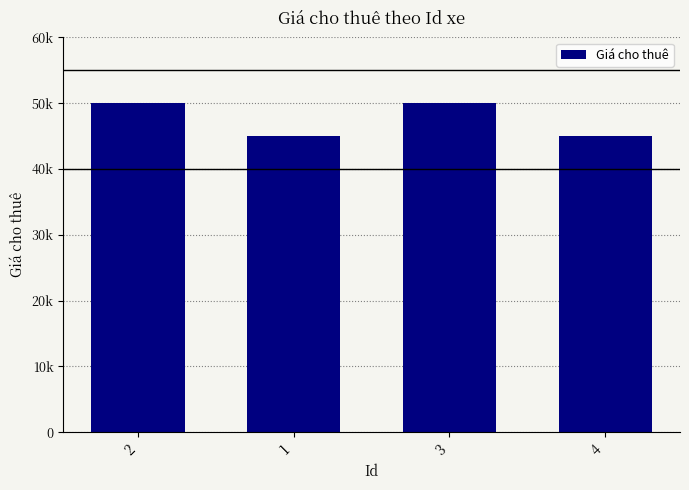

Are the bars horizontal?

No